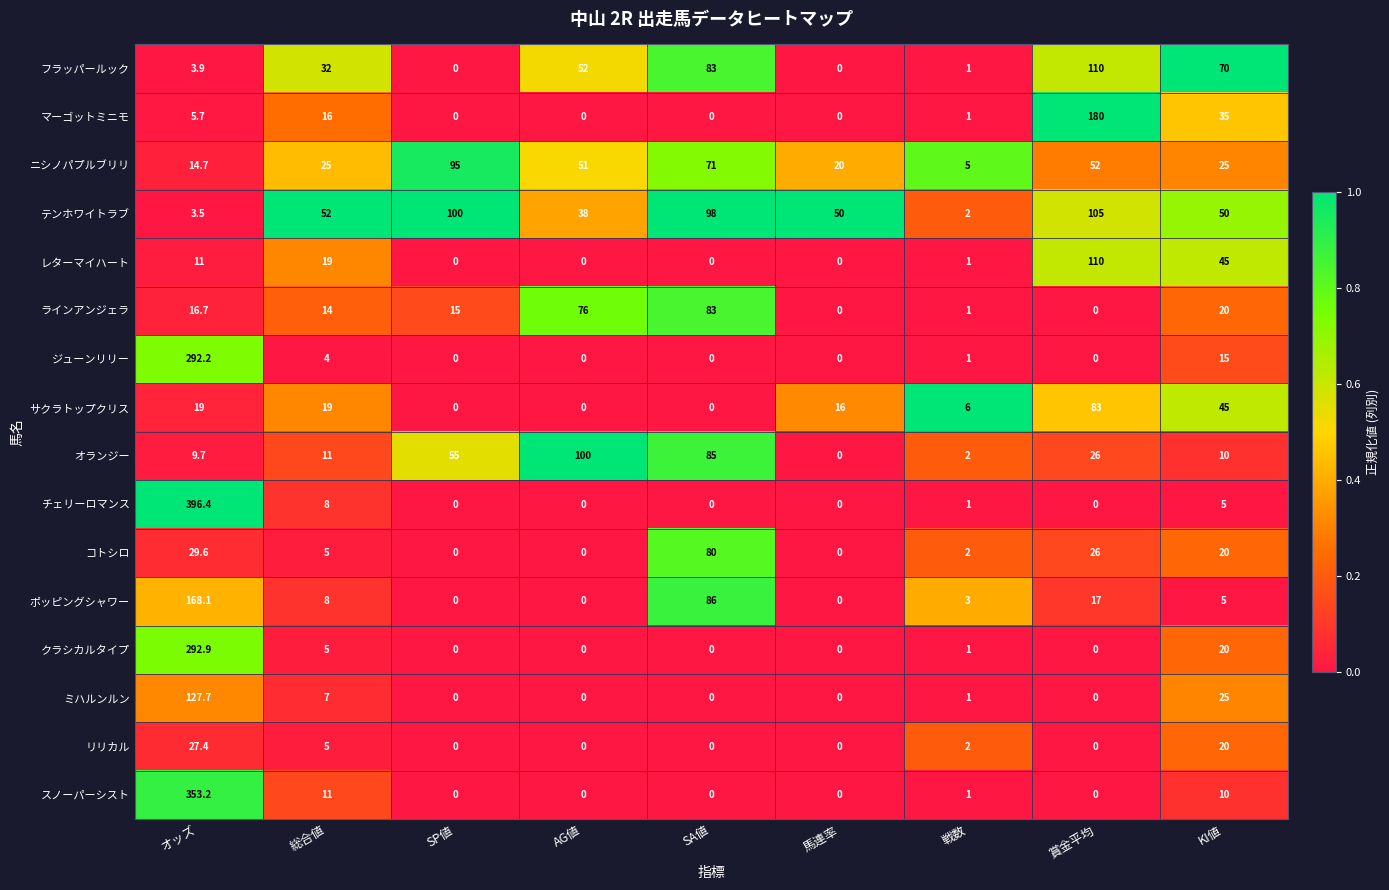

Between AG値 and 賞金平均, which series saw the biggest shift?

マーゴットミニモ